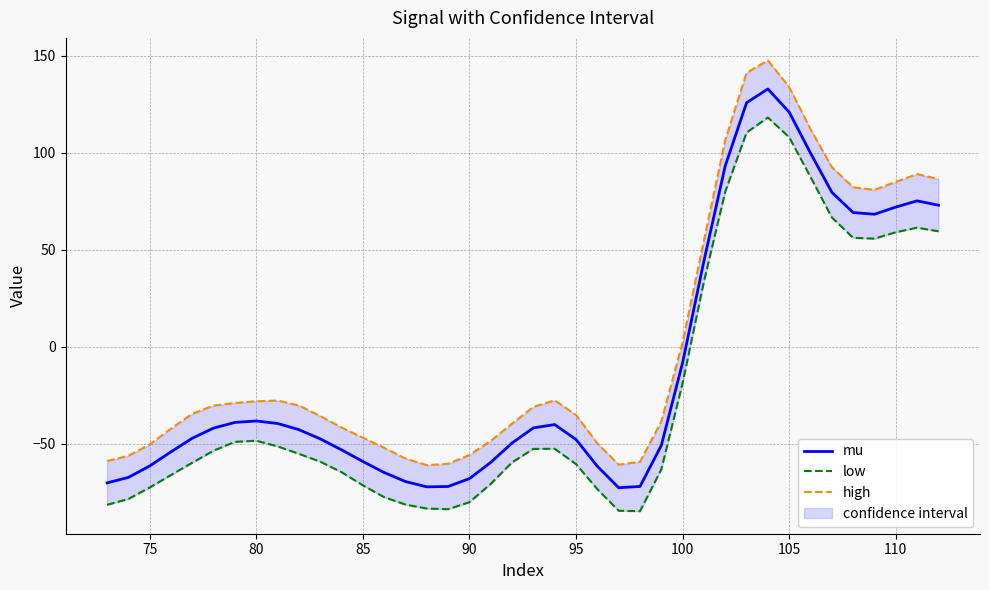

What is the maximum value for mu?

132.9